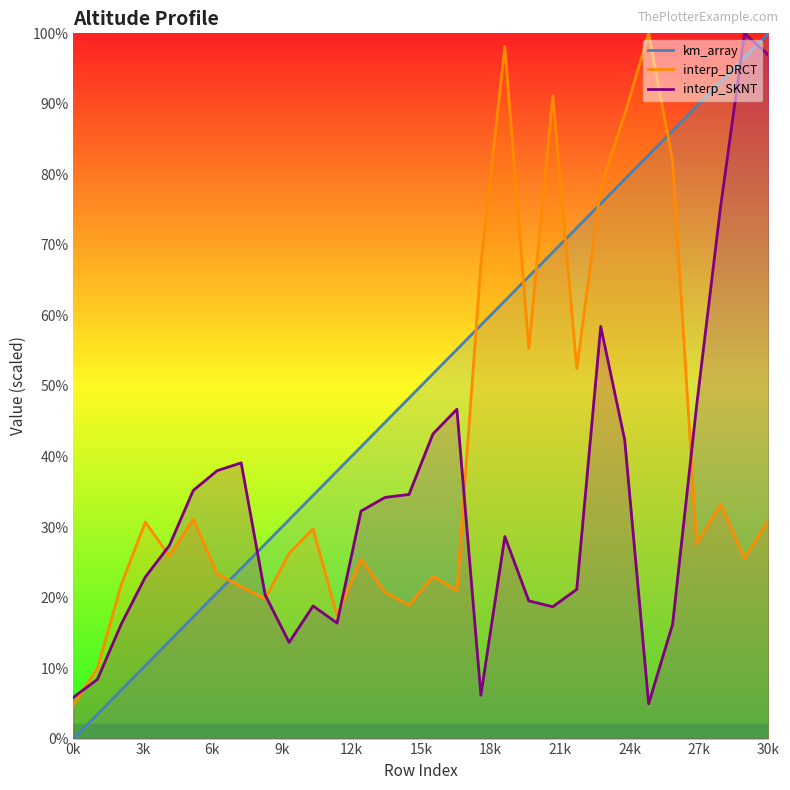

True or false: interp_DRCT and km_array cross at least once.

True